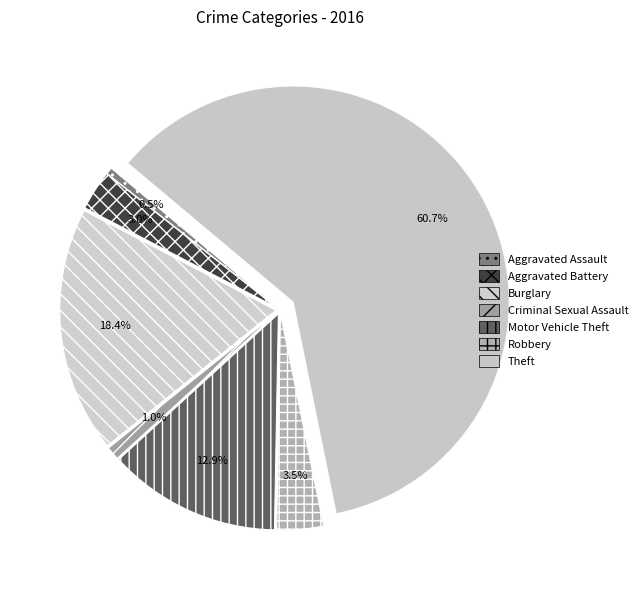

Which slice is the largest?

Theft